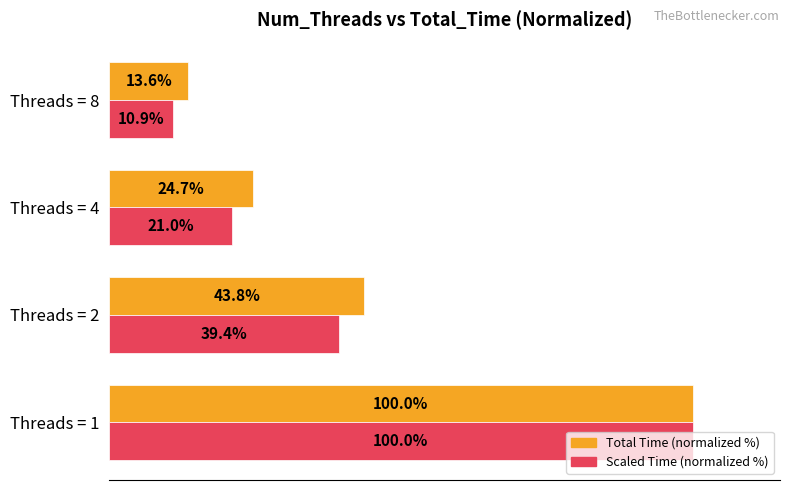

At which category is the sum across all series the highest?

Threads = 1